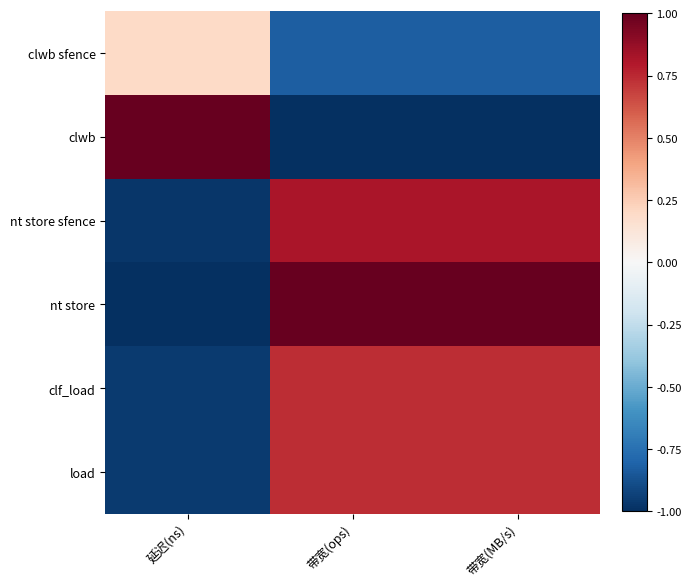

Which series has the largest total across all categories?

nt store